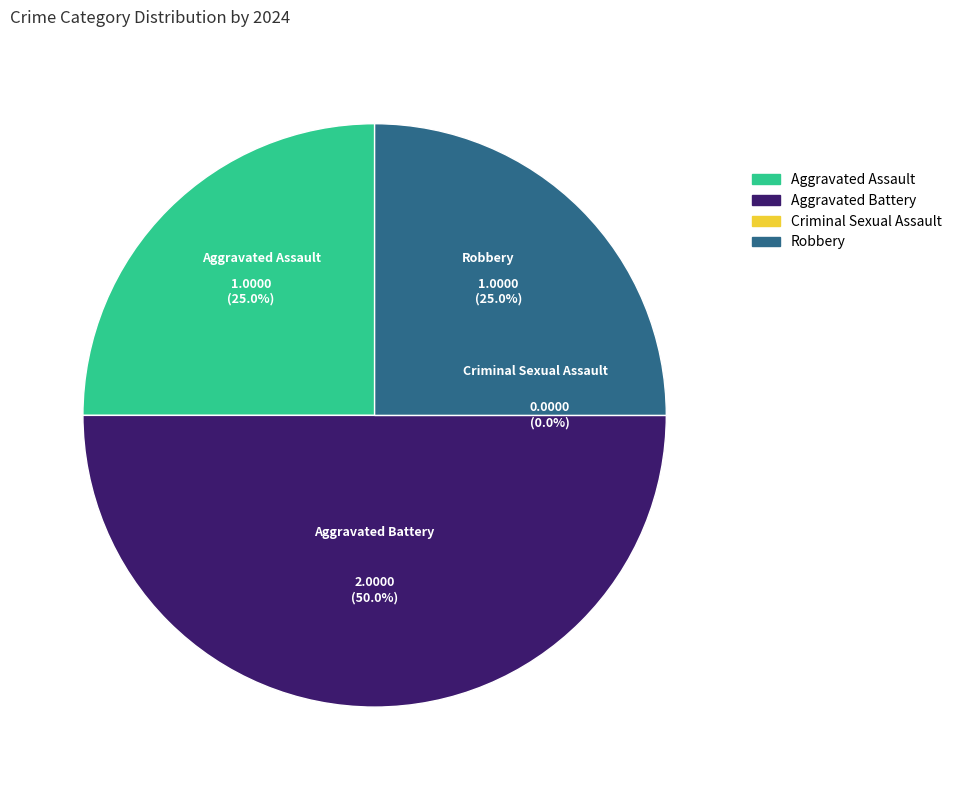

True or false: Aggravated Assault accounts for 25% of the total.

True